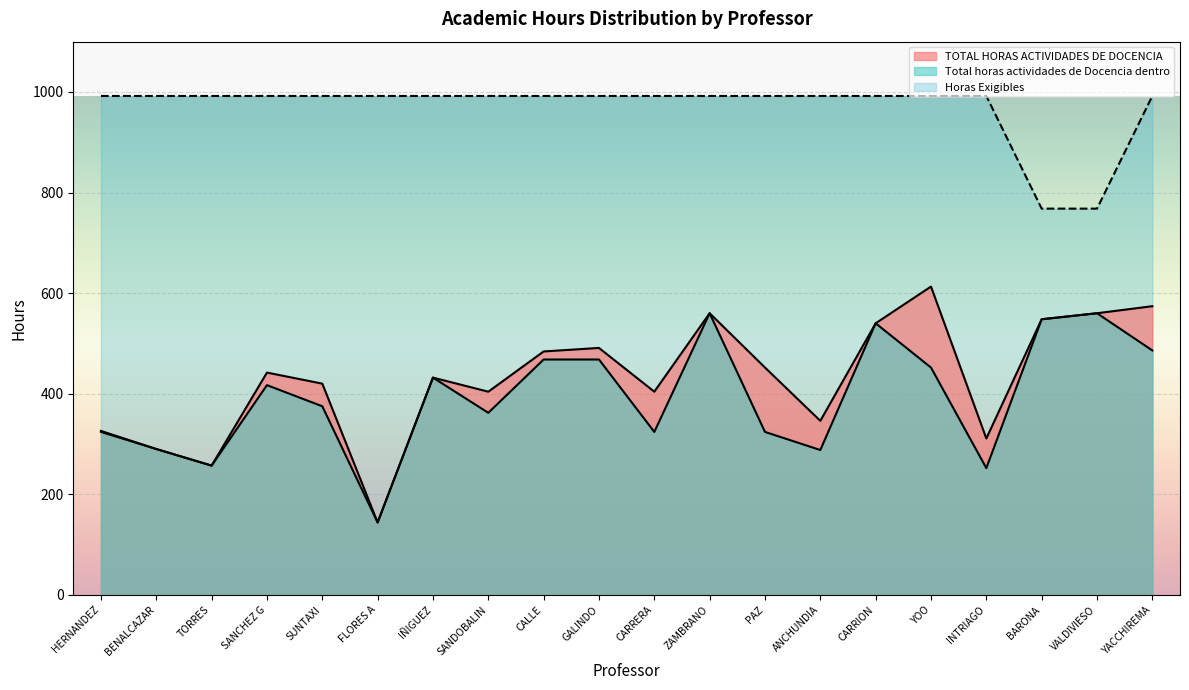

What is the value of the TOTAL HORAS ACTIVIDADES DE DOCENCIA point at the 19th from the left?

560